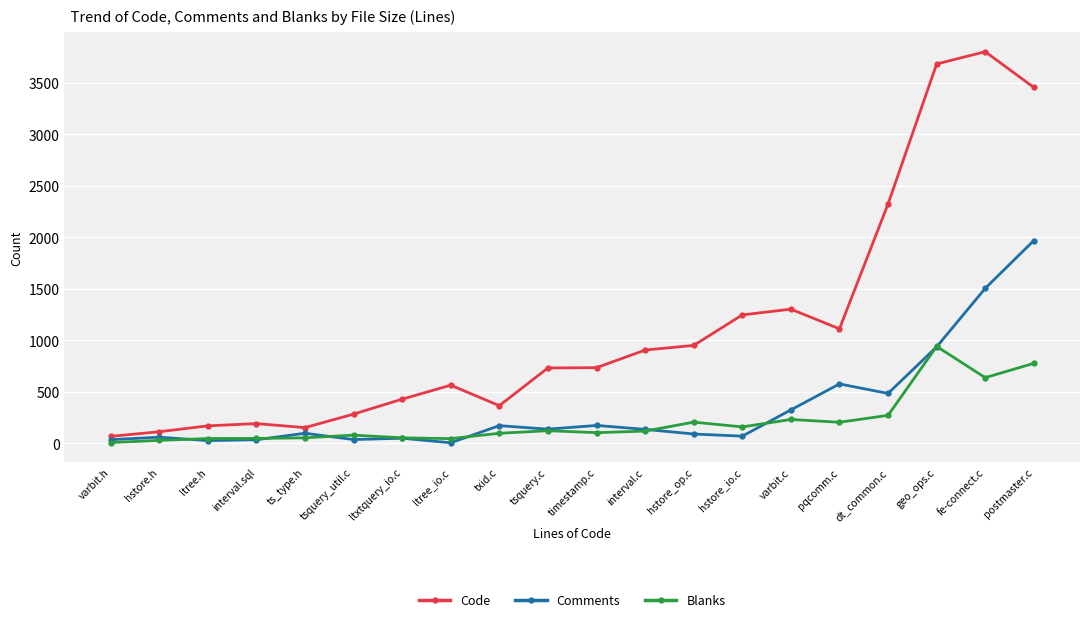

Is it true that Comments equals 71 at hstore_io.c?

True